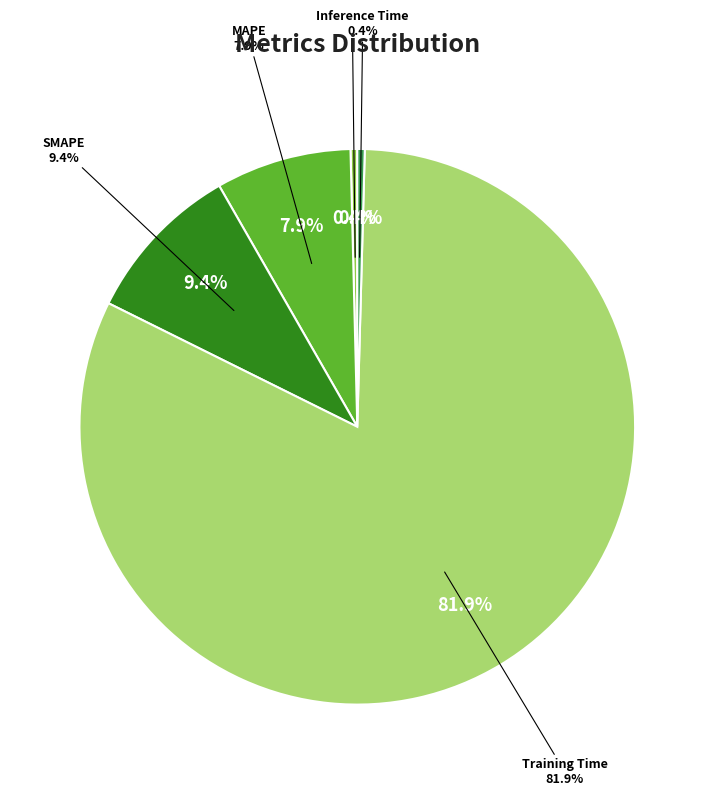

What percentage is the MAPE slice, to the nearest percent?

8%